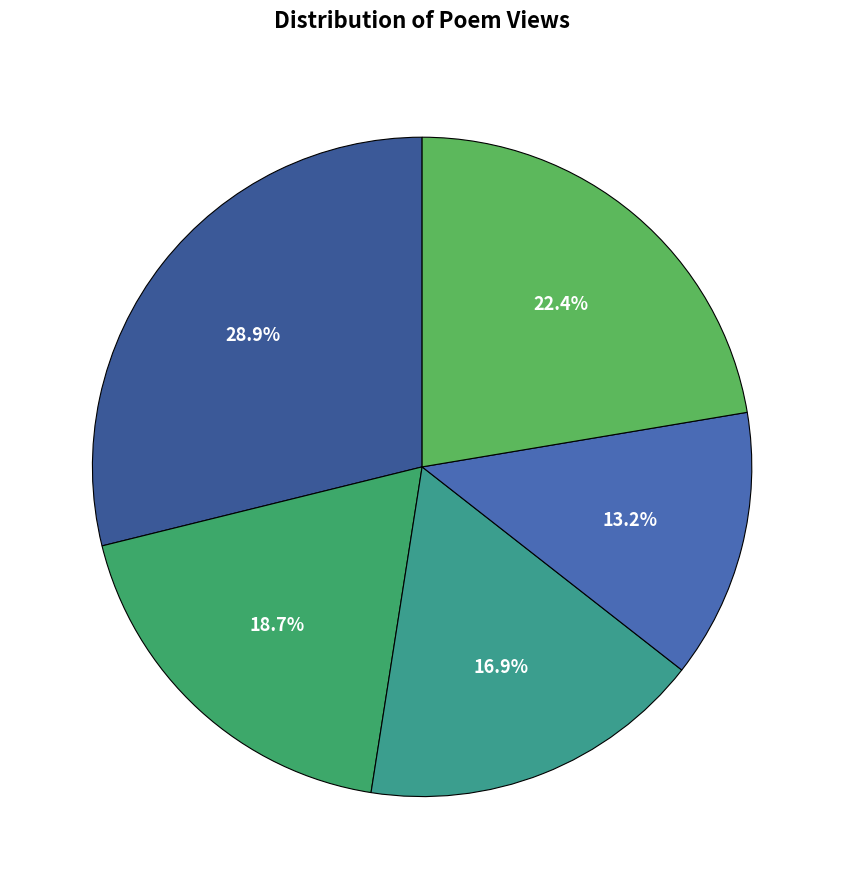

How many slices are in this pie chart?

5